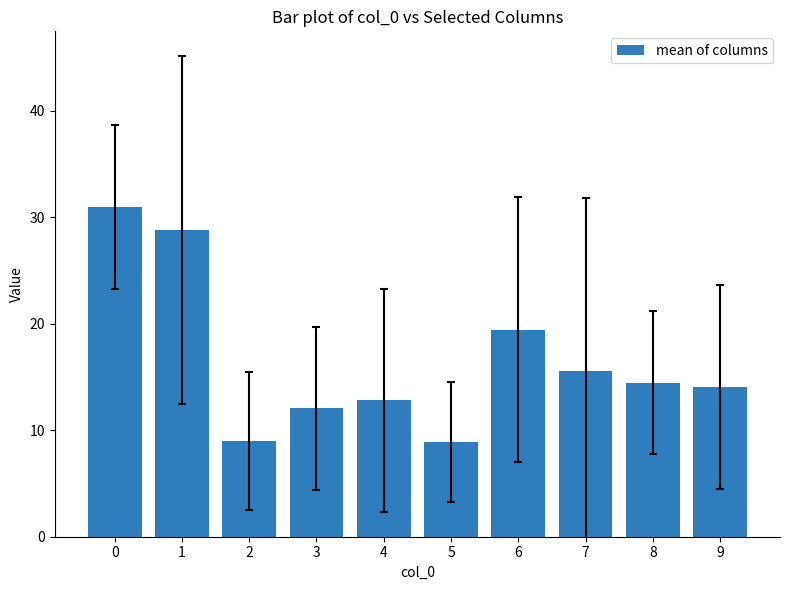

What is the approximate value at 6?

19.4